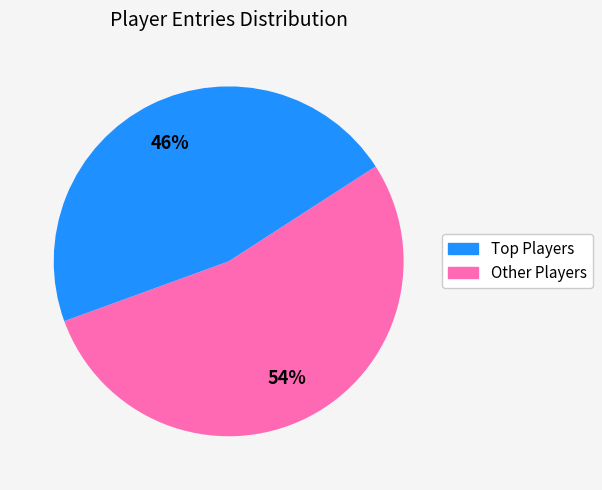

True or false: Other Players accounts for 57% of the total.

False